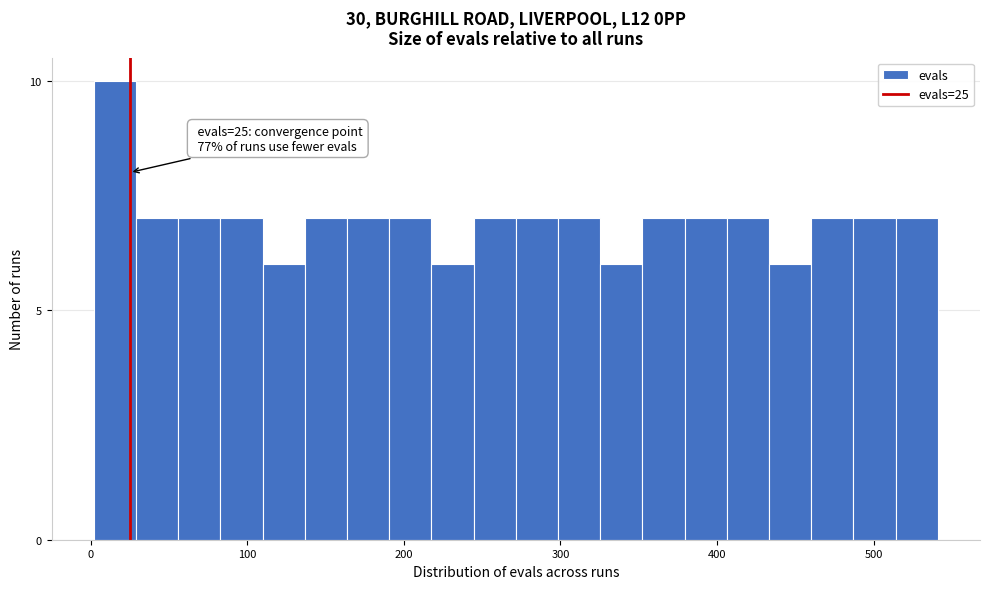

Around what value on the x-axis is the tallest bar? Give the approximate position of its centre, as read against the axis.

20